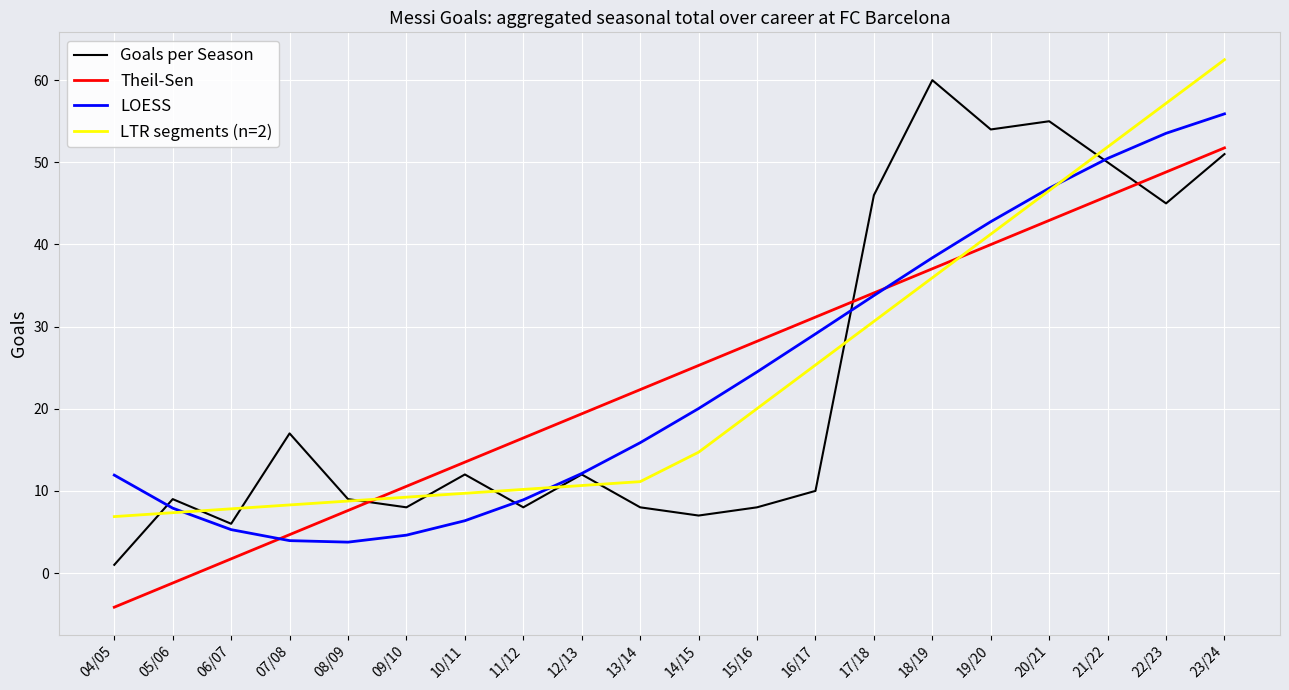

At how many categories does at least one series exceed 43?

7